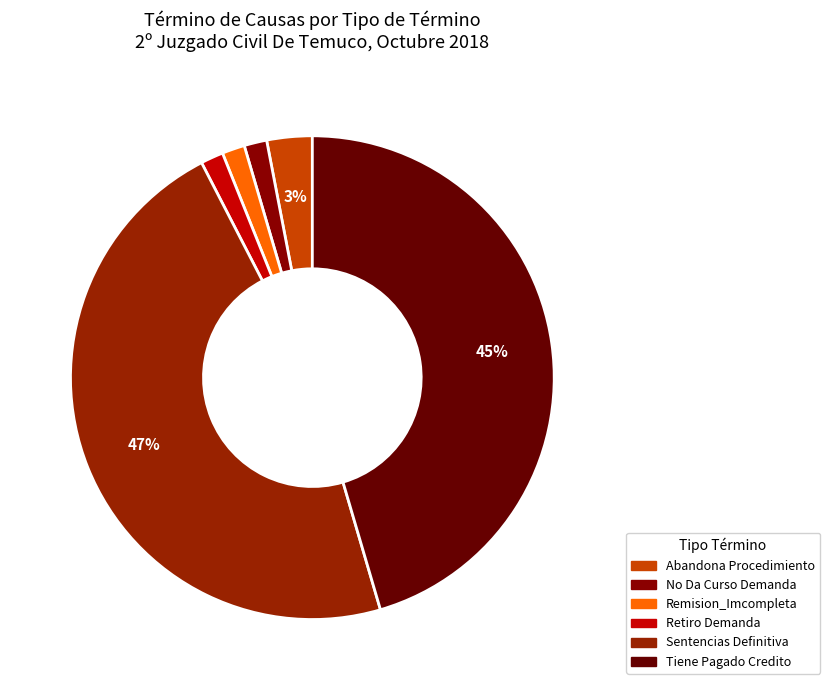

To the nearest percent, what portion does Sentencias Definitiva represent?

47%